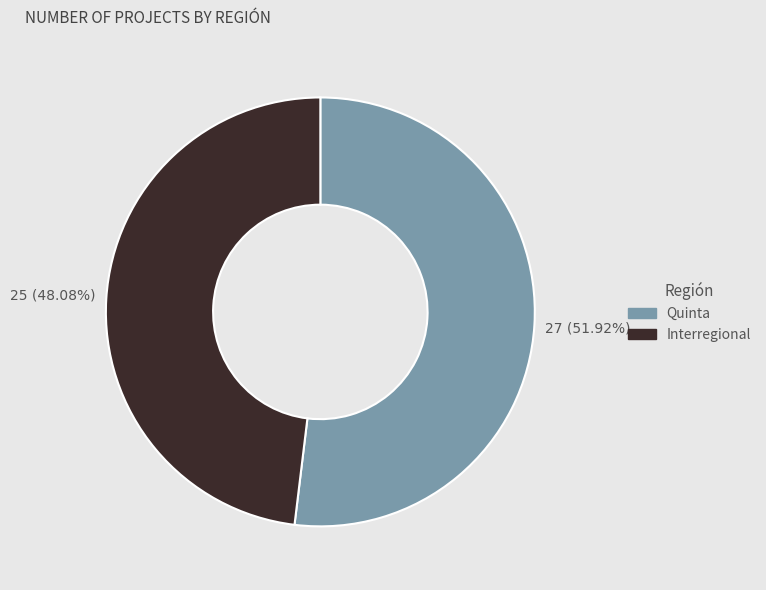

Which slice is the largest?

Quinta